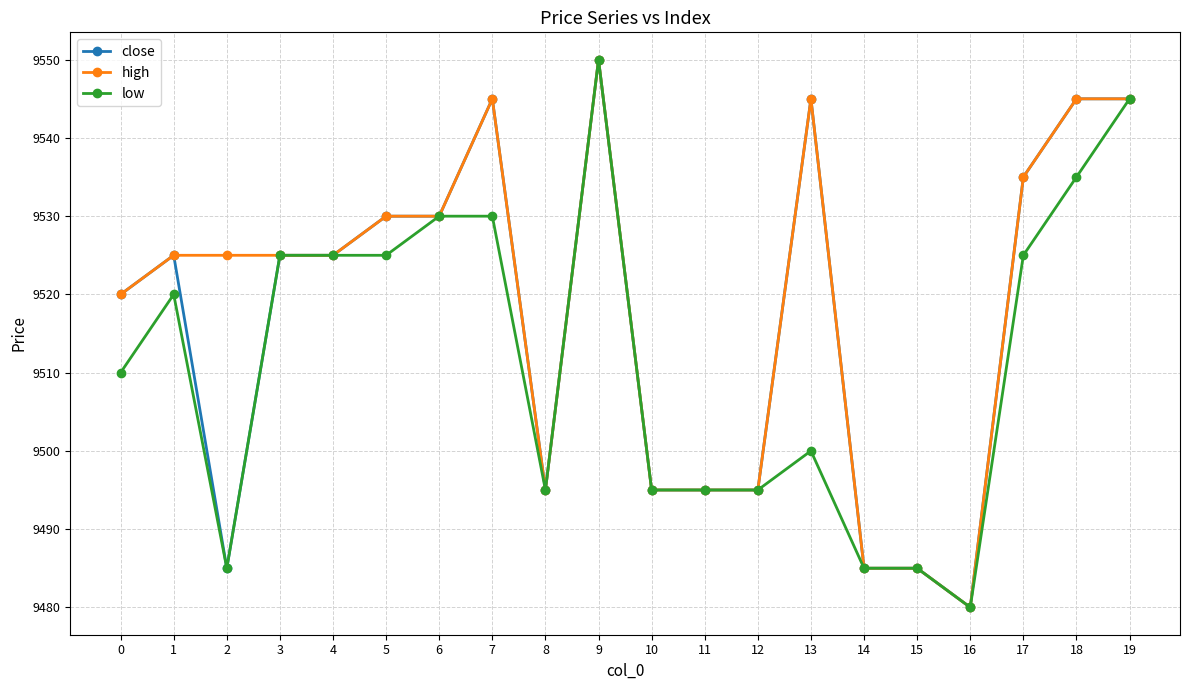

Between 0 and 19, which series saw the biggest shift?

low